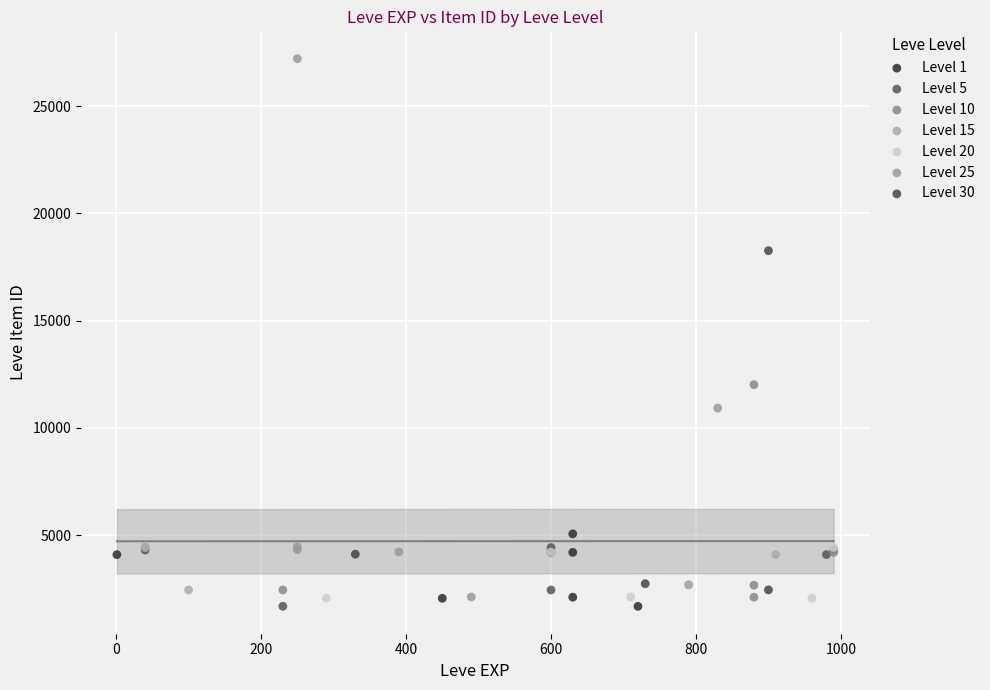

Which series reaches the maximum Y coordinate?

Level 25